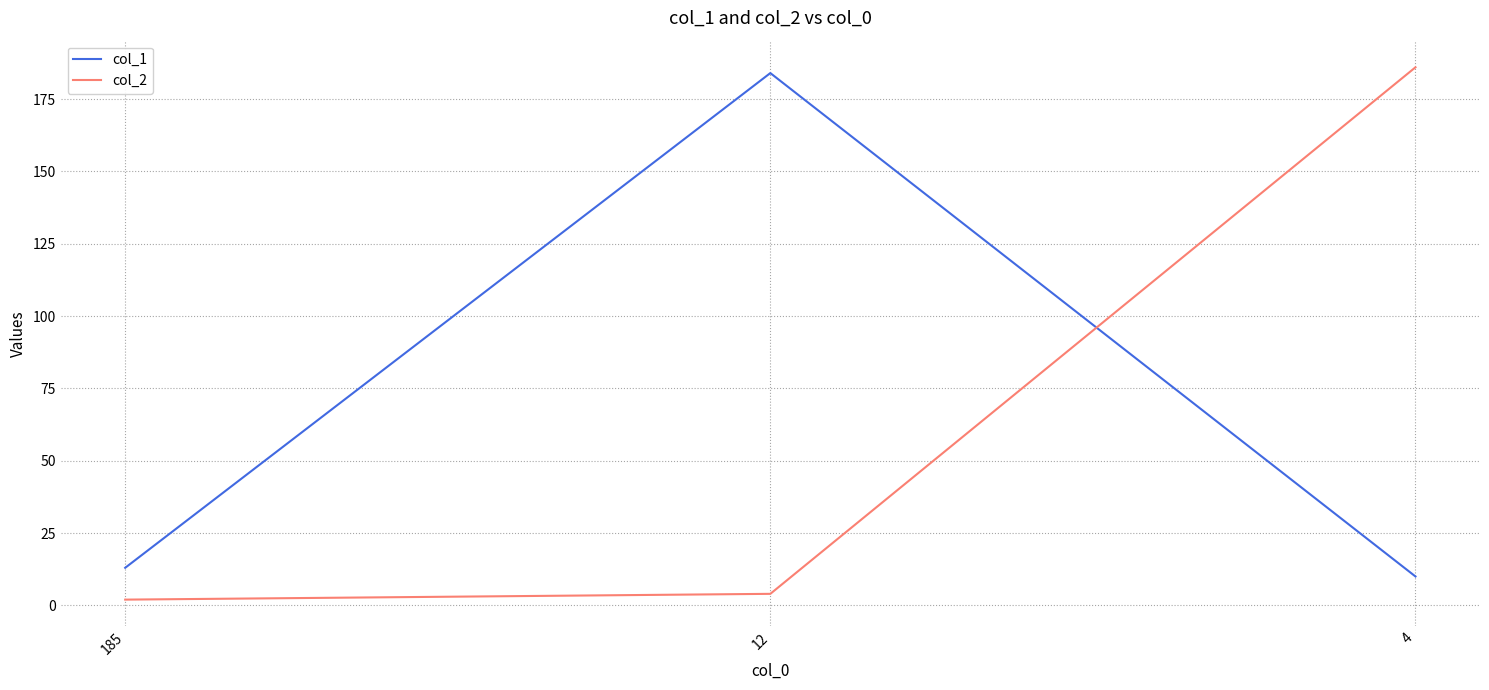

What are all the series names shown in the legend?

col_1, col_2